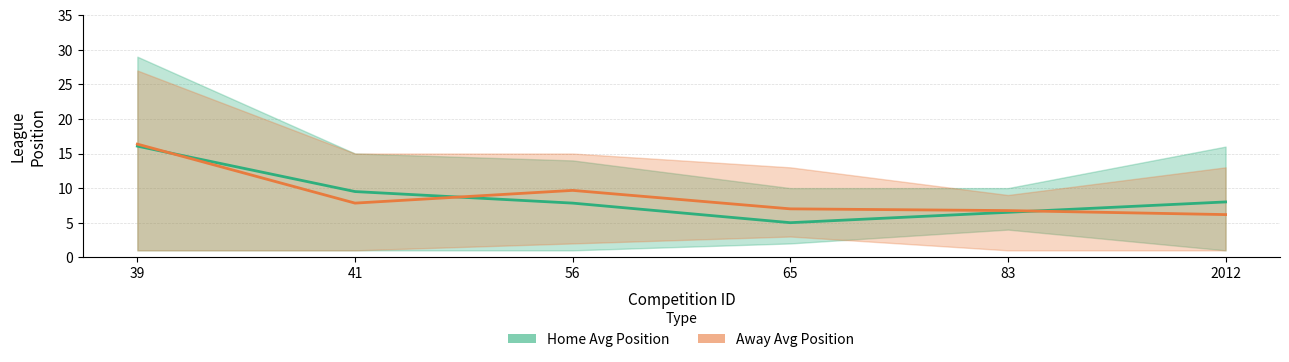

True or false: Home Avg Position has more than 2 interior local peaks.

False